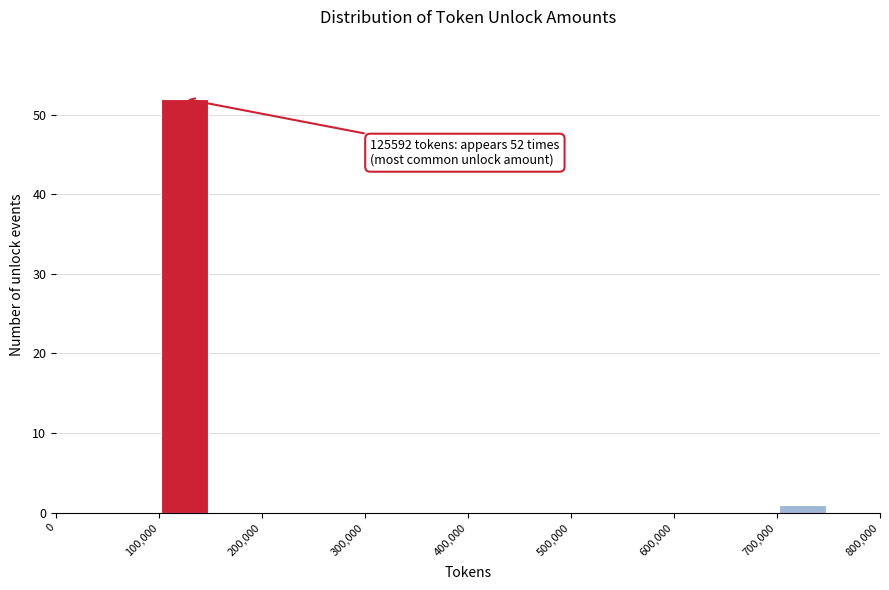

Over which range of the x-axis is the bar tallest?

100000 to 150000